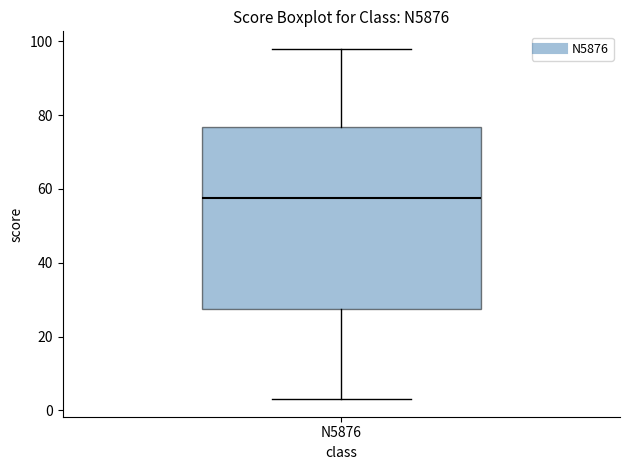

Transcribe this box plot: give where the median line is, the range the box spans, and where the two whiskers end, as read against the y-axis. The values are not printed on the chart, so give them approximately, as read against the axis.

median 58, box 28 to 76, whiskers 4 to 98